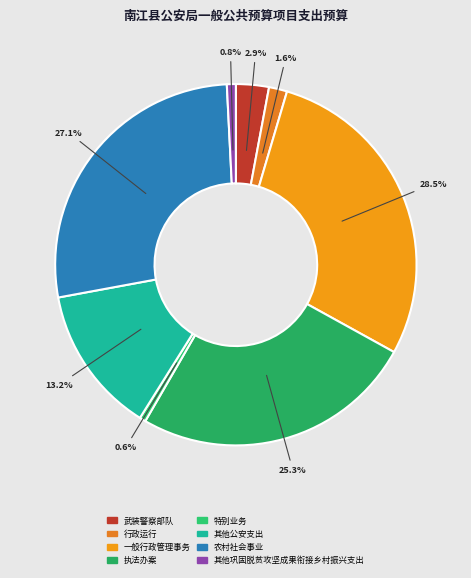

Does 一般行政管理事务 represent more than half of the total?

No